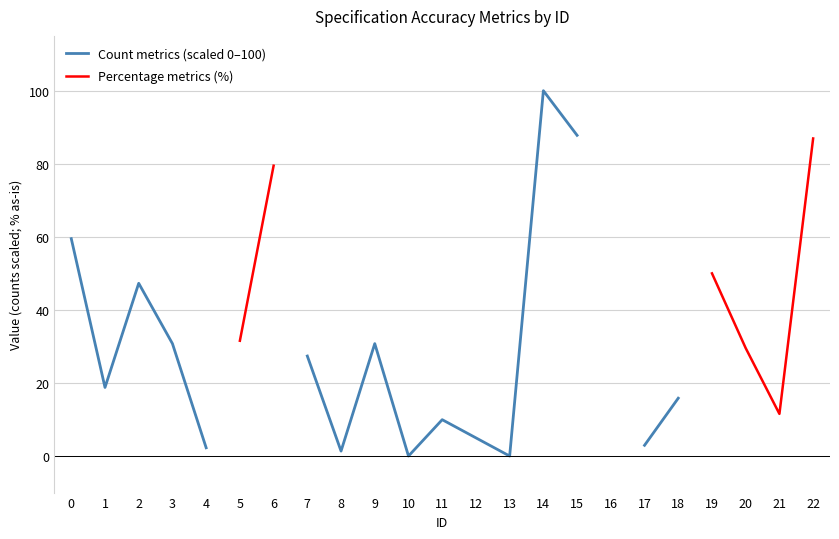

Which series has the largest range (max minus min)?

Count metrics (scaled 0–100)